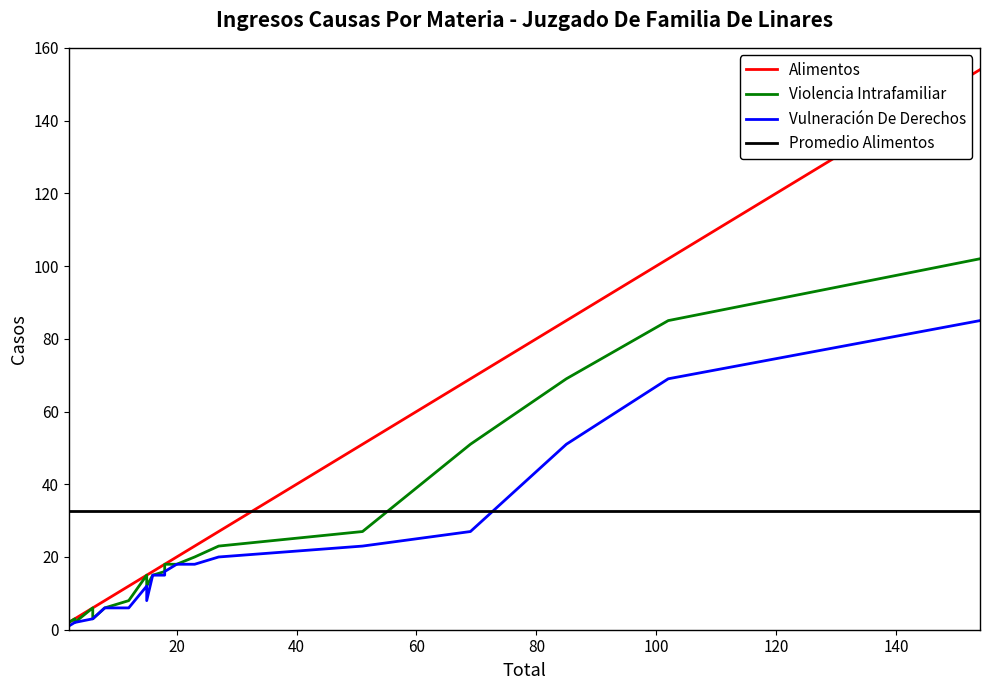

List the series in order of their overall mean, lowest first.

Vulneración De Derechos, Violencia Intrafamiliar, Alimentos